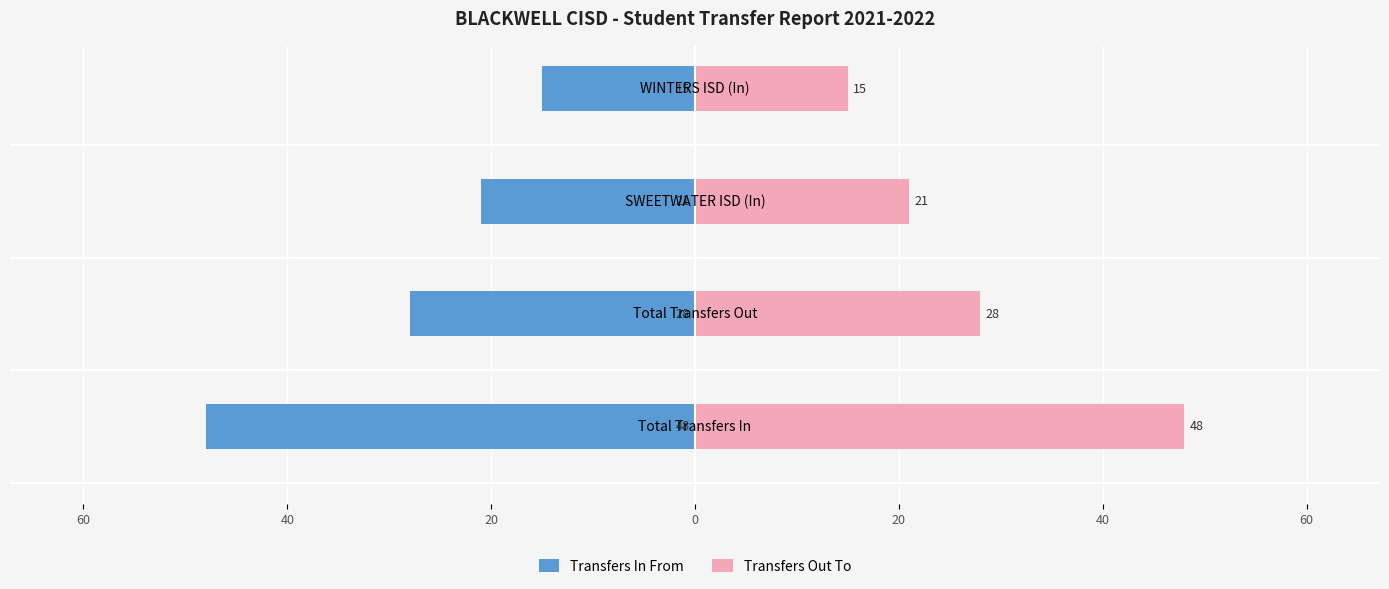

Read the Transfers In From value at 40.

-21